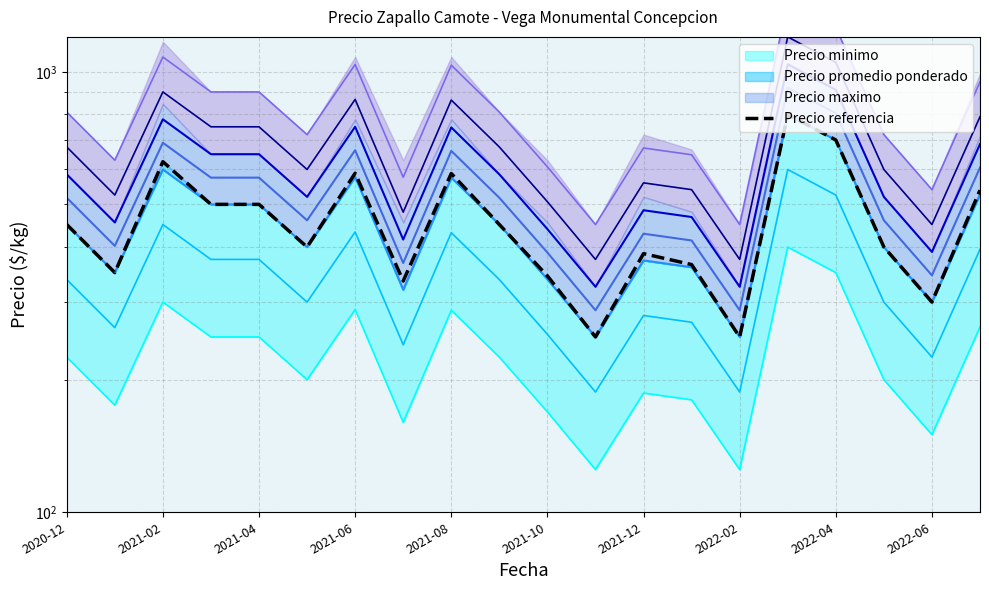

How many interior local valleys (lower than both neighbors) does the data have?

6